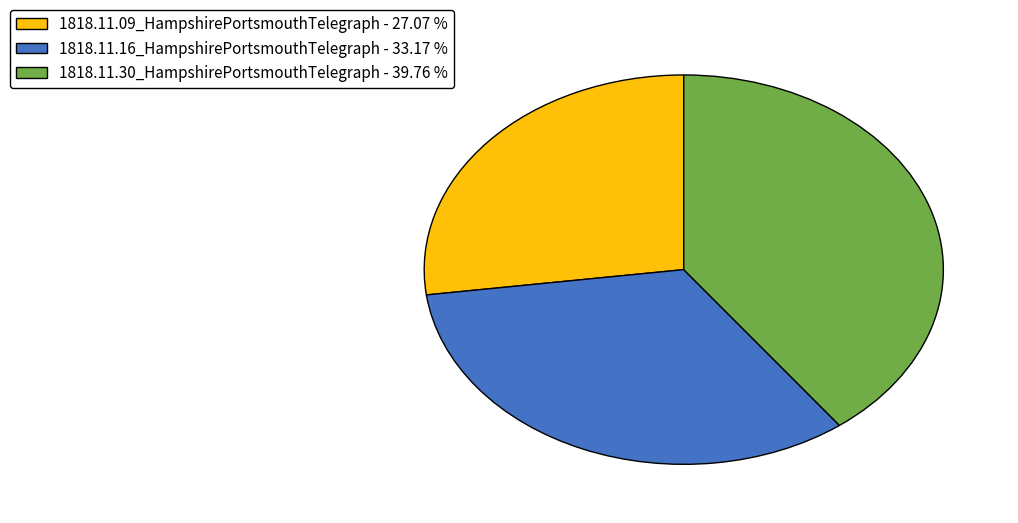

Does 1818.11.09_HampshirePortsmouthTelegraph represent more than half of the total?

No